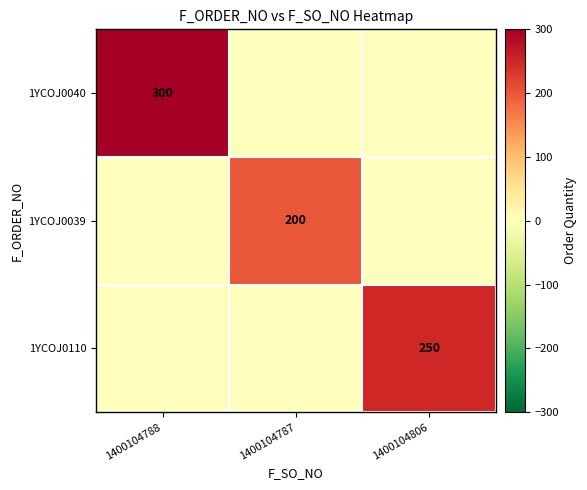

Which has a higher value, 1400104787 or 1400104788?

1400104788